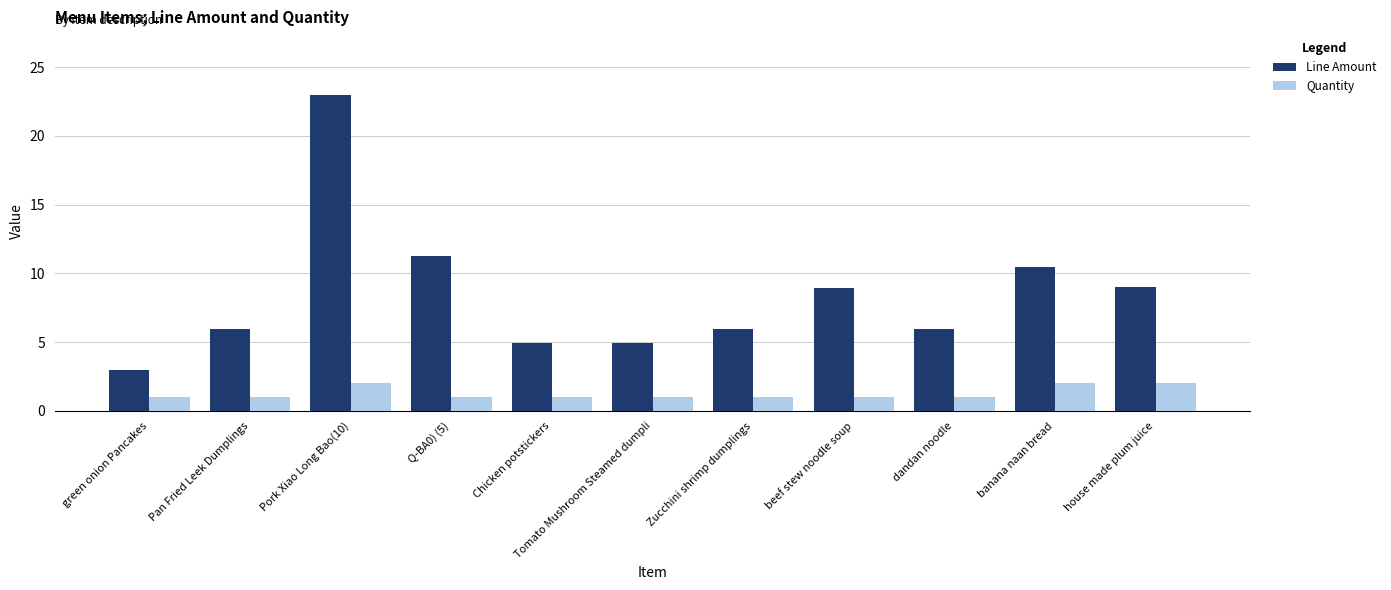

What is the label of the 11th bar from the left?

house made plum juice